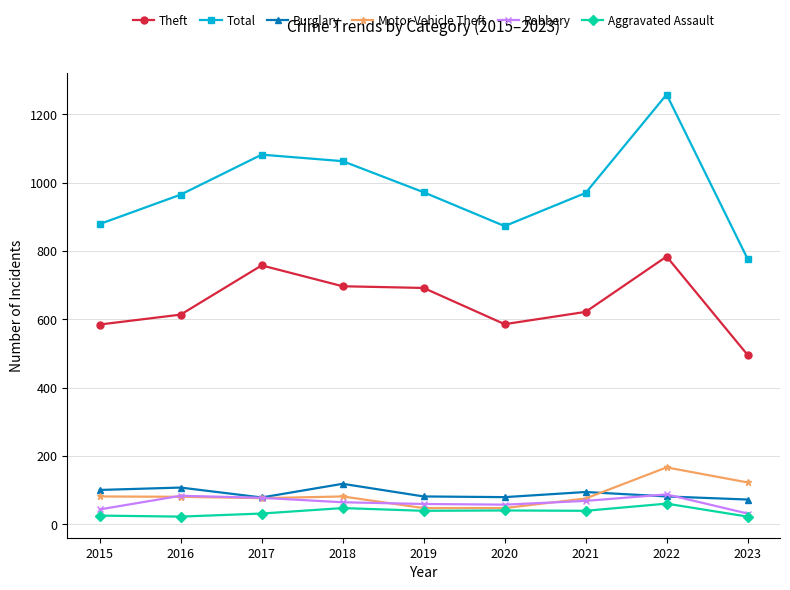

How many values in the Total series are below 970?

4